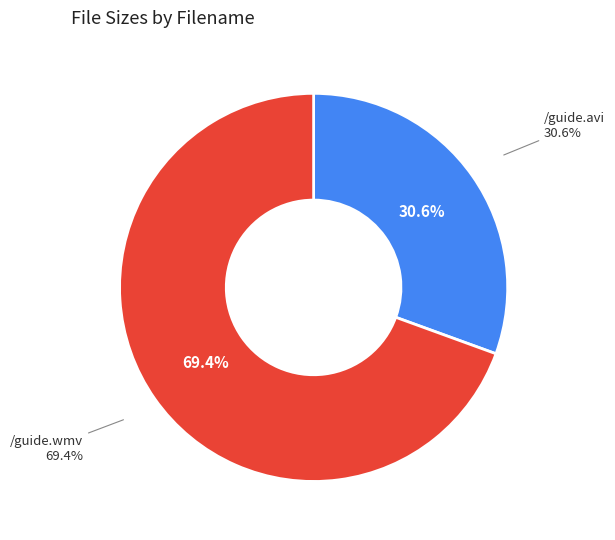

Count the number of slices in the pie.

2